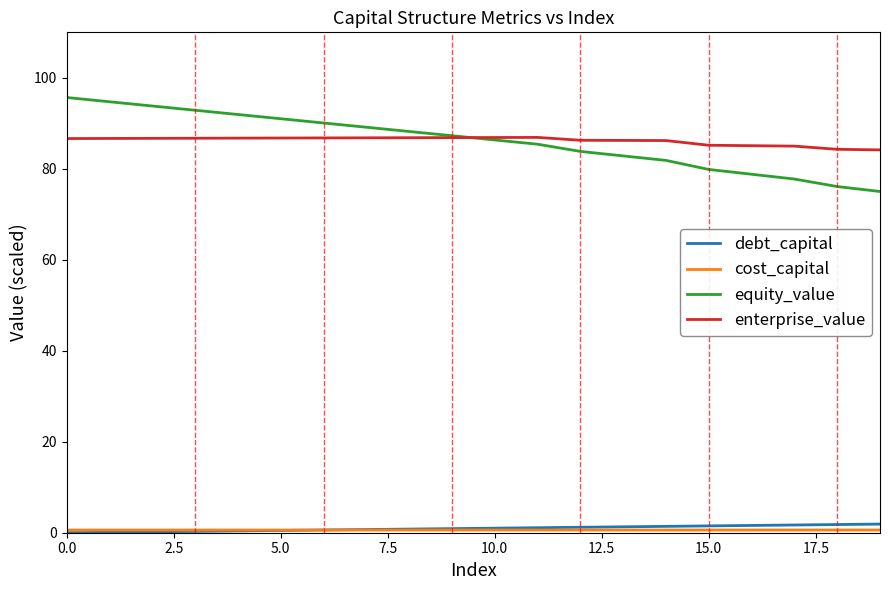

What is the greatest value displayed?

95.7